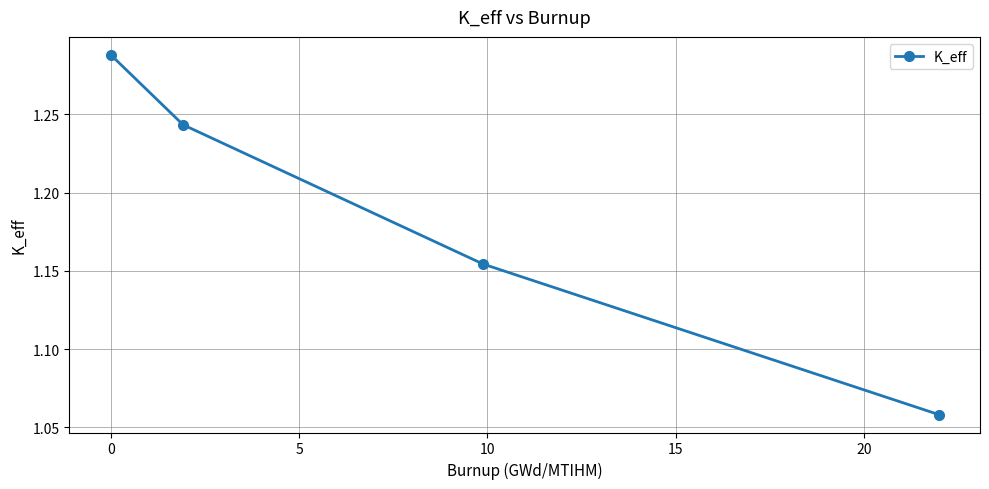

True or false: the data has more than 1 interior local peaks.

False